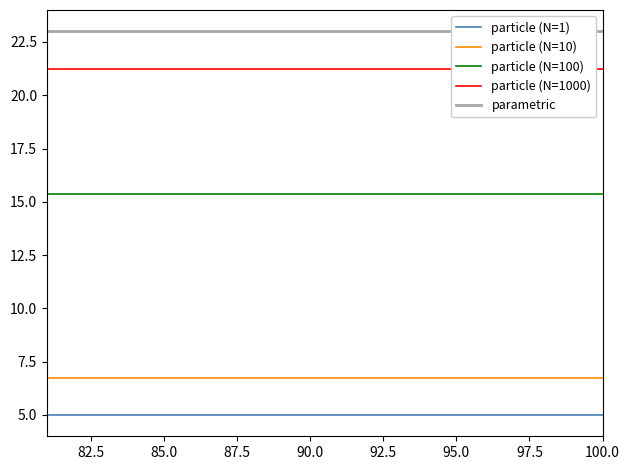

Does the chart have visible grid lines?

No